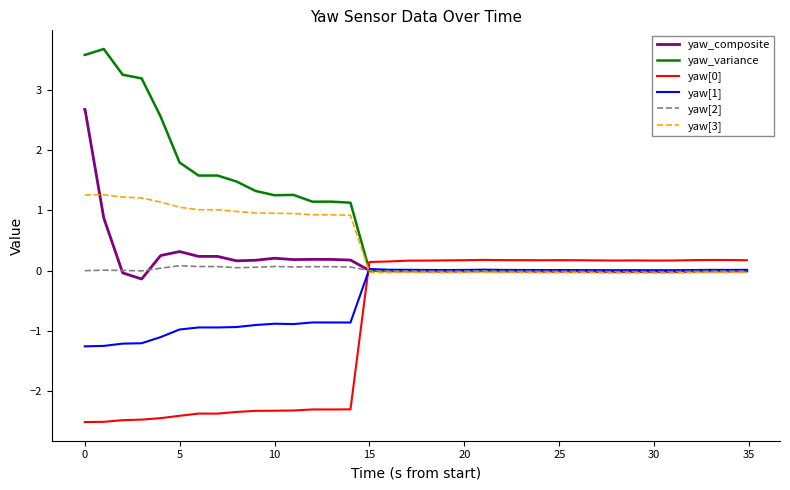

True or false: yaw[0] and yaw[3] intersect in this chart.

True